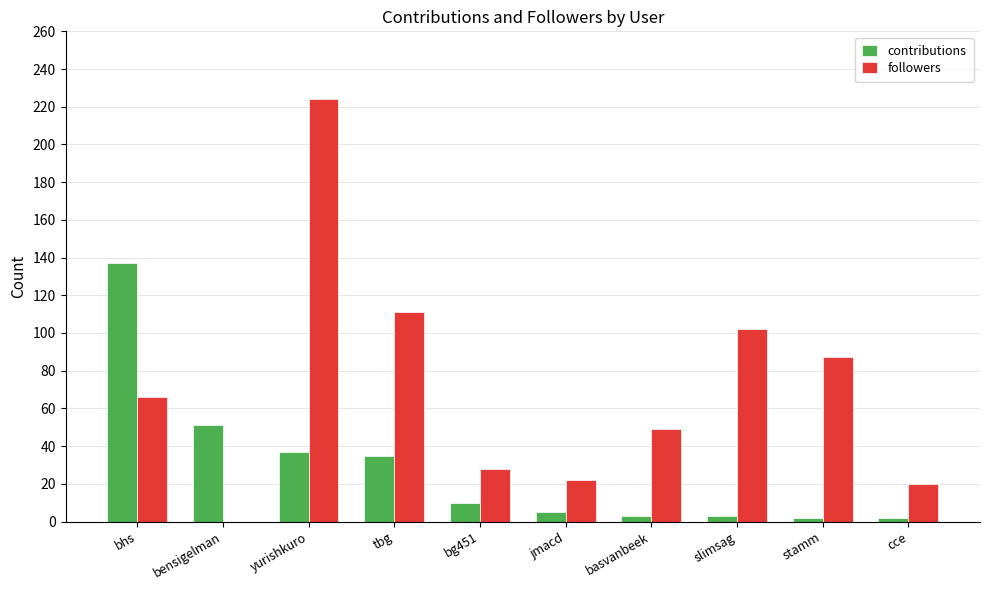

At which category is the sum across all series the highest?

yurishkuro